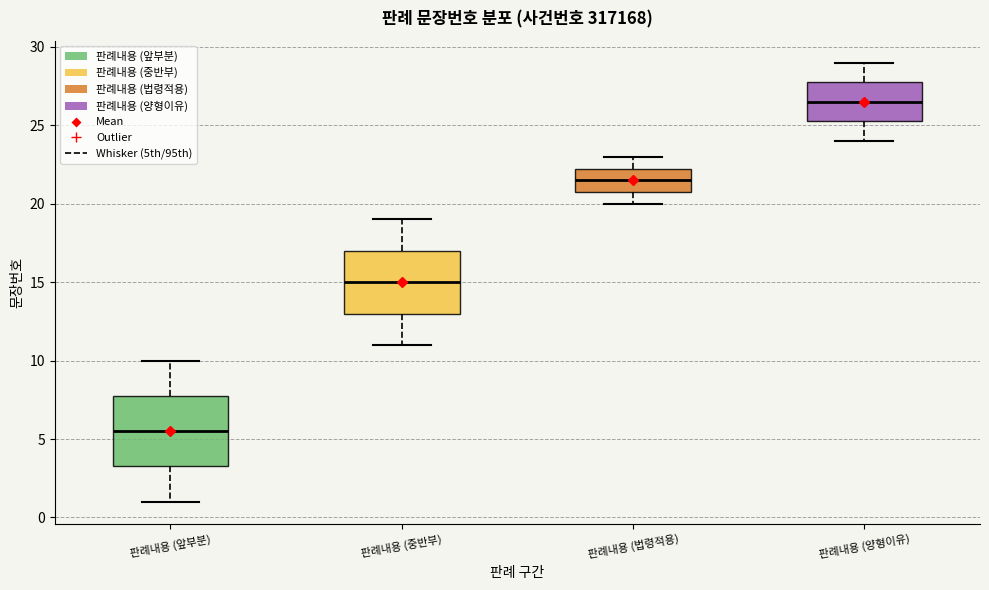

Which box is the tallest, from its lower edge to its upper edge?

판례내용 (앞부분)